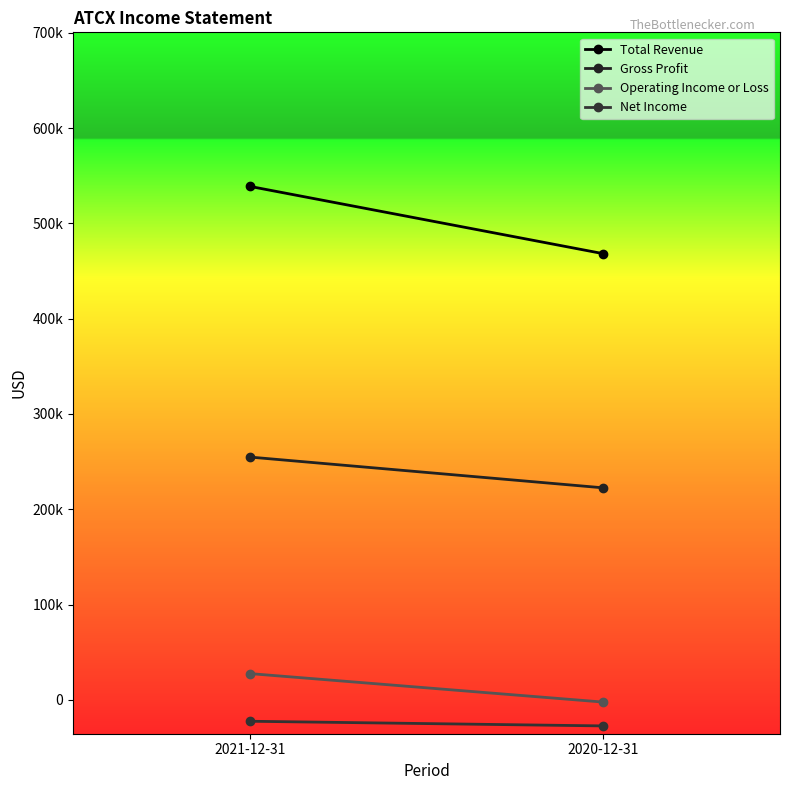

List the labels in order of Net Income value, largest first.

2021-12-31, 2020-12-31